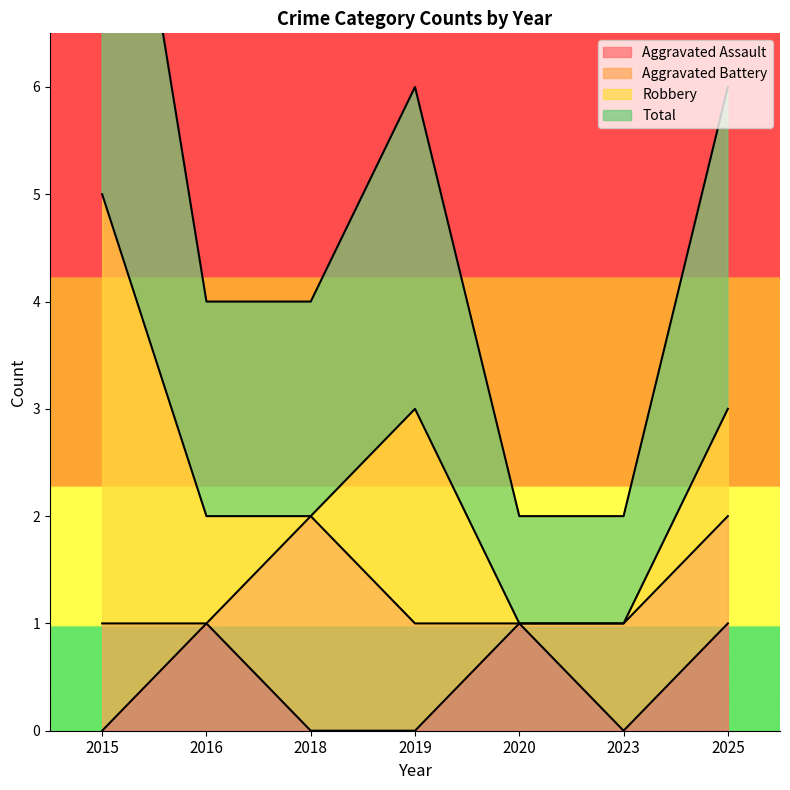

True or false: Aggravated Assault has a value of 0 at 2019.

True